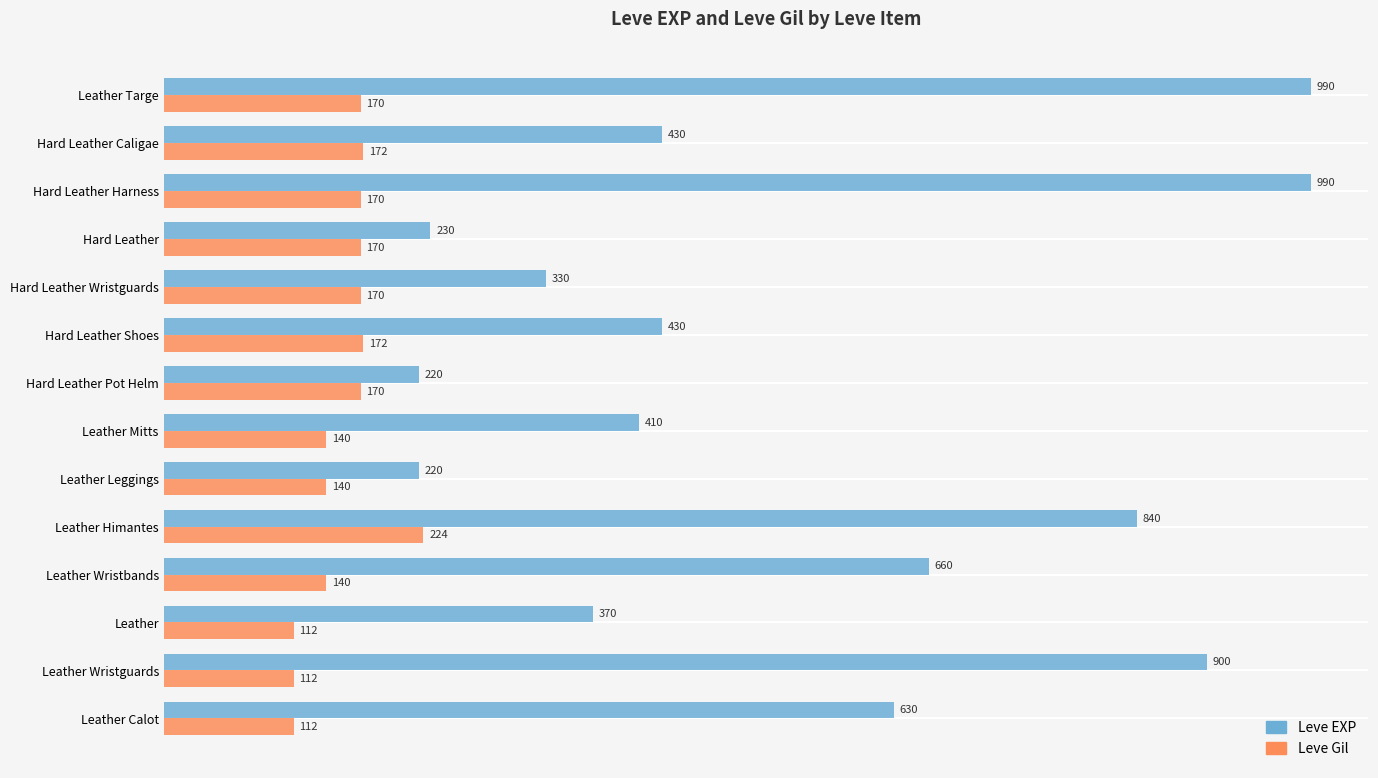

Which series has the largest total across all categories?

Leve EXP